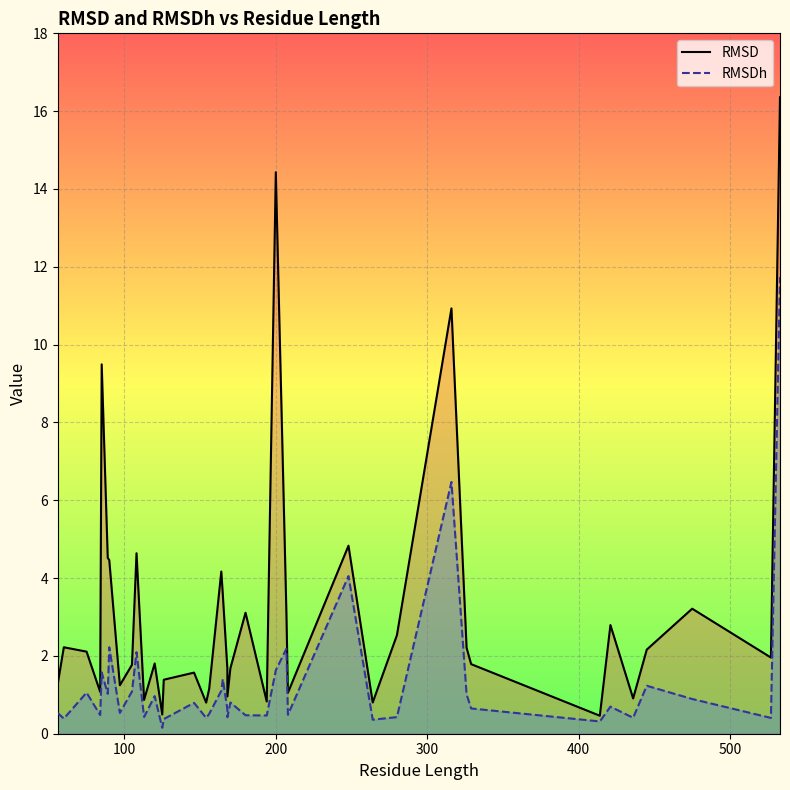

True or false: RMSDh and RMSD intersect in this chart.

False